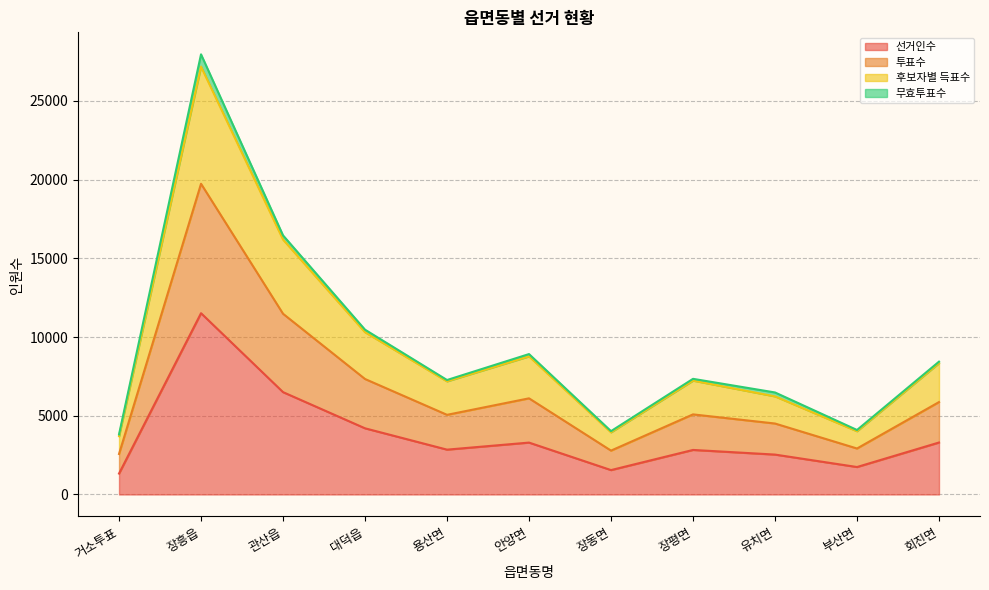

At which category does 투표수 reach its first local peak?

장흥읍